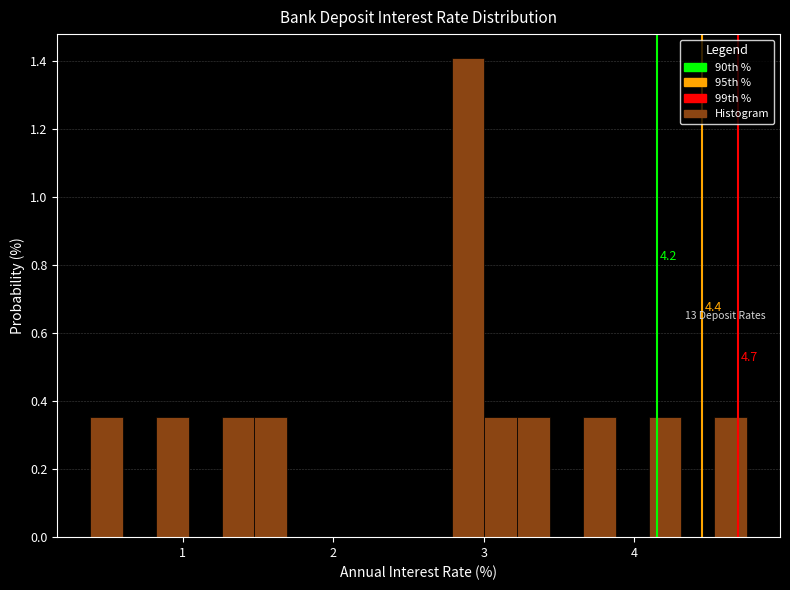

Around what value on the x-axis is the tallest bar? Give the approximate position of its centre, as read against the axis.

2.9